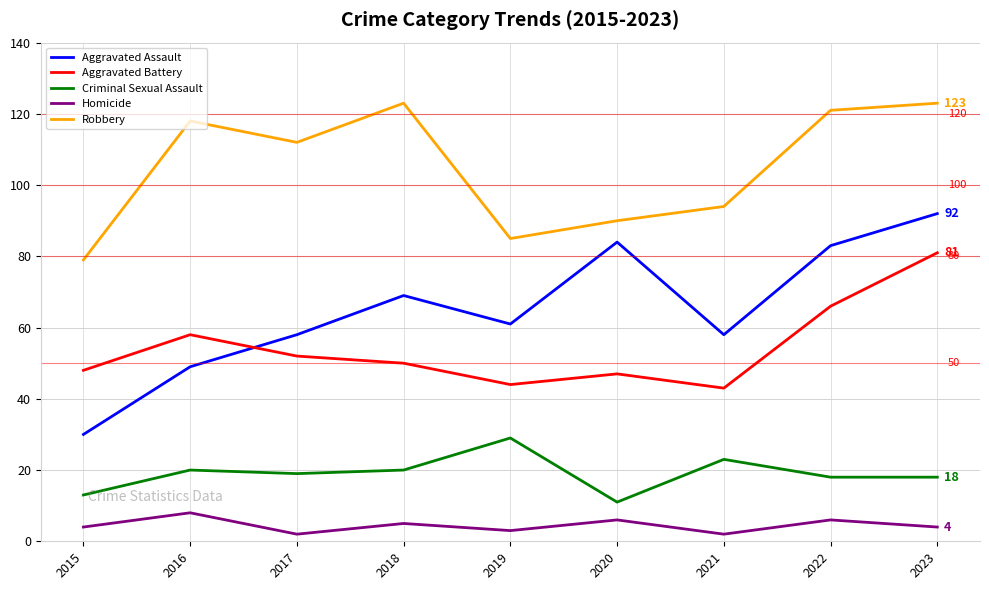

The value of Robbery at 2022 is 121. True or false?

True